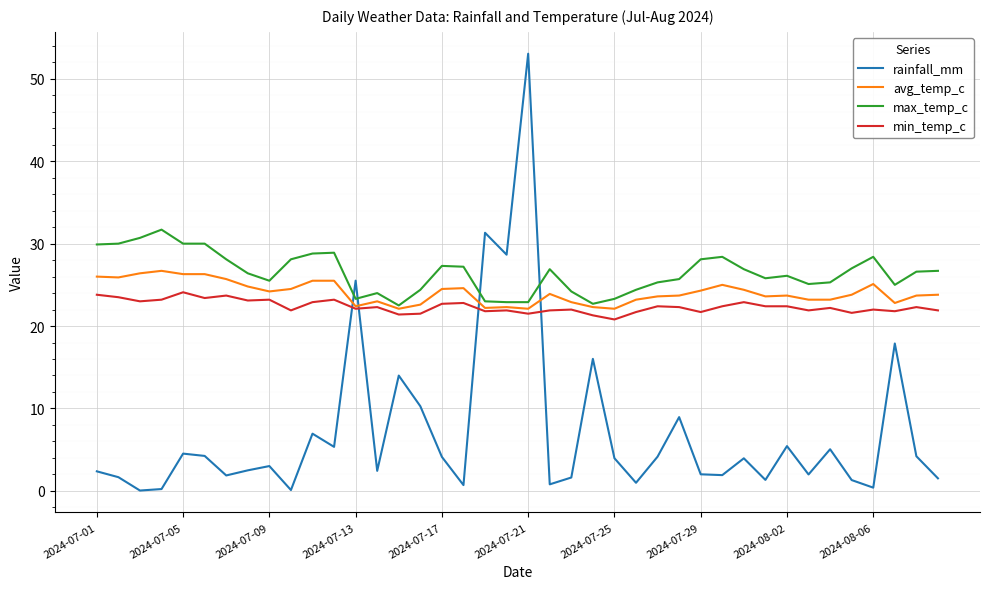

List the series in order of their peak value, lowest first.

min_temp_c, avg_temp_c, max_temp_c, rainfall_mm